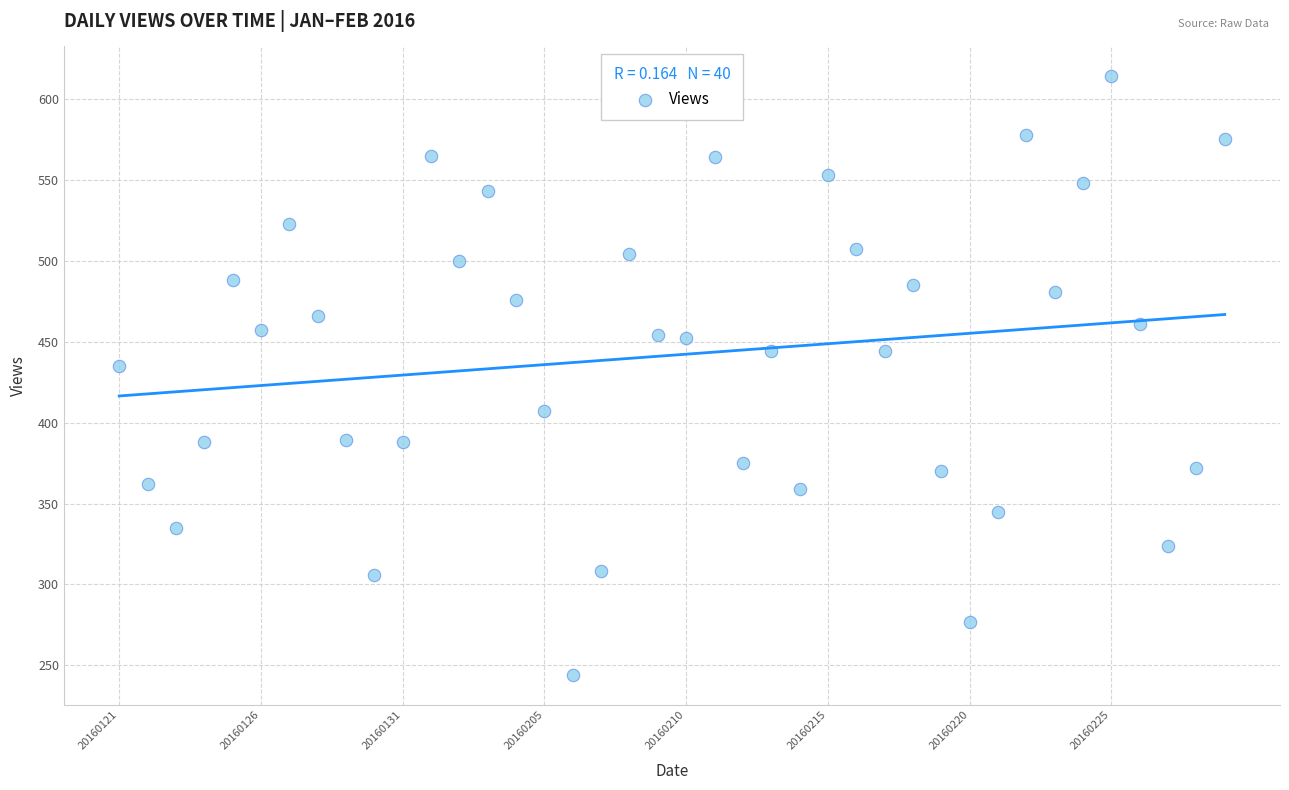

What is the range of Y values (max minus min)?

370